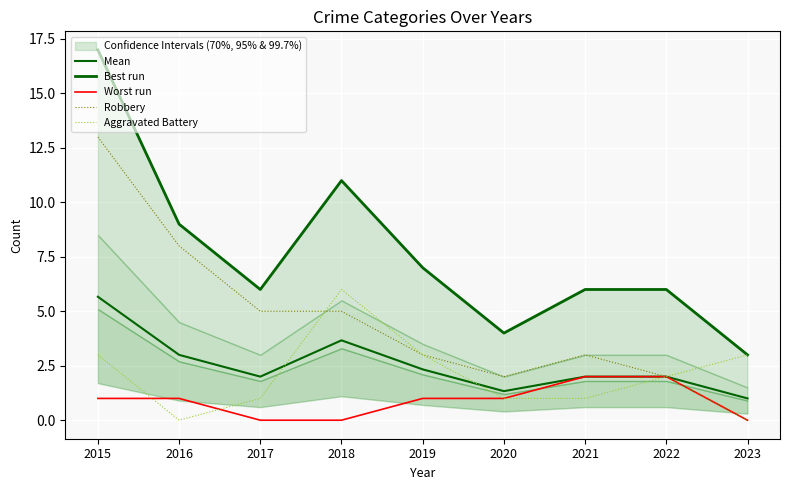

Which series changed the most between 2019 and 2023?

Best run